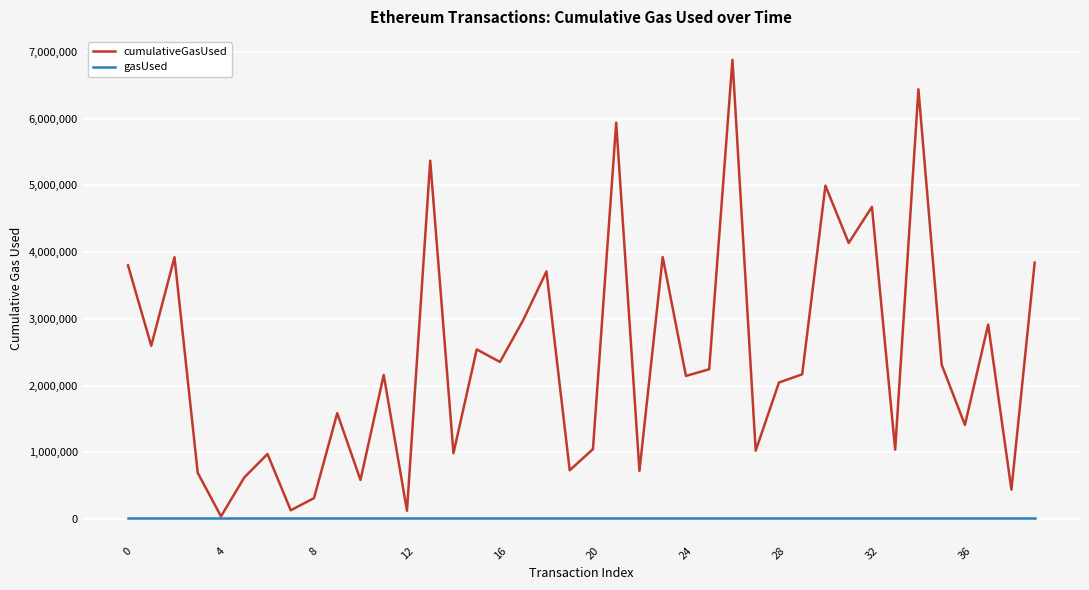

Rank the series by their average value, from highest to lowest.

cumulativeGasUsed, gasUsed